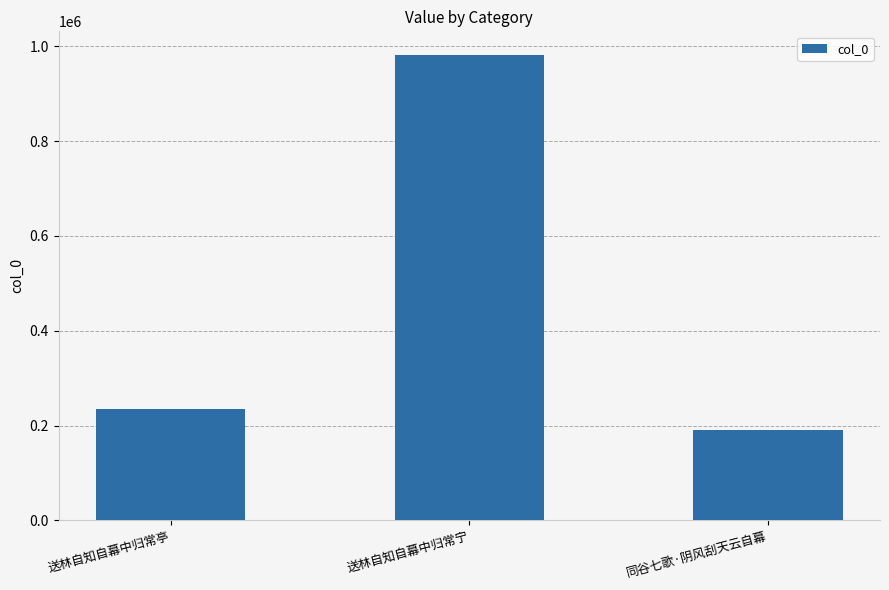

Reading right to left, transcribe all the data shown in this chart.

190247	982277	233935